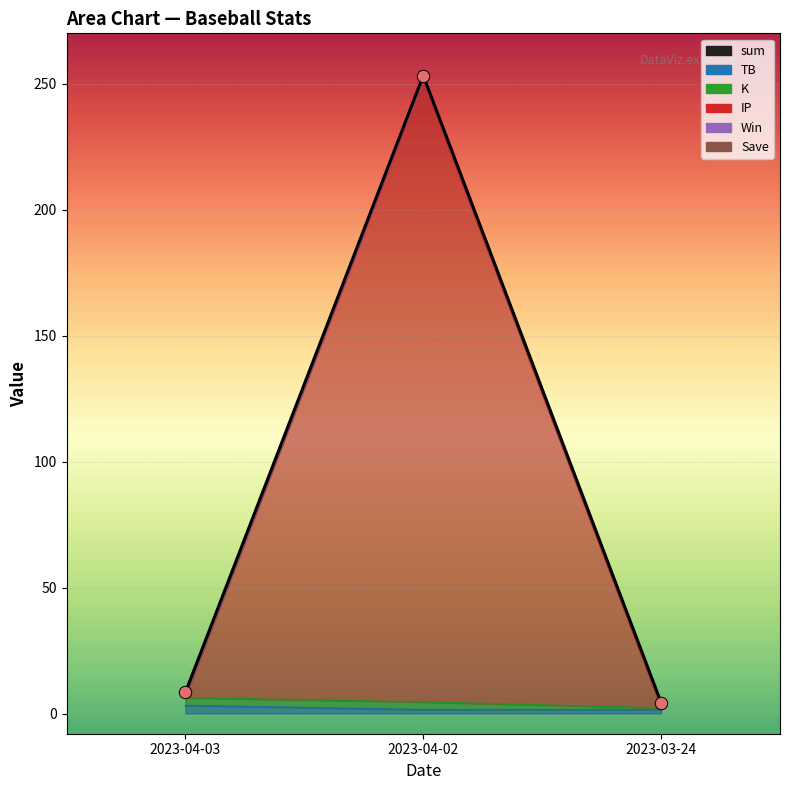

At how many categories does at least one series exceed 84?

1